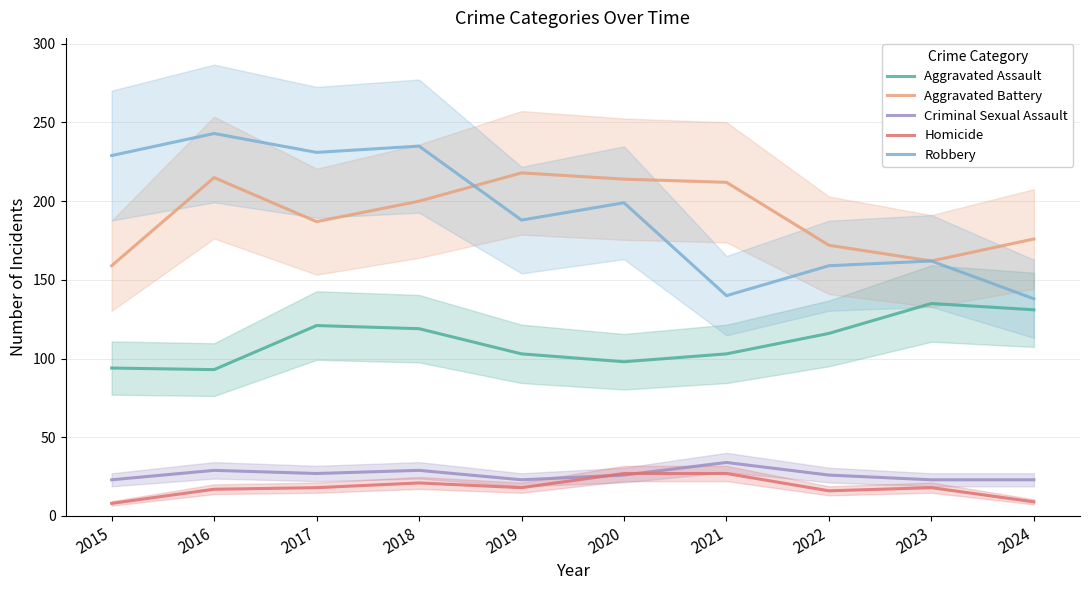

What are all the series names shown in the legend?

Aggravated Assault, Aggravated Battery, Criminal Sexual Assault, Homicide, Robbery